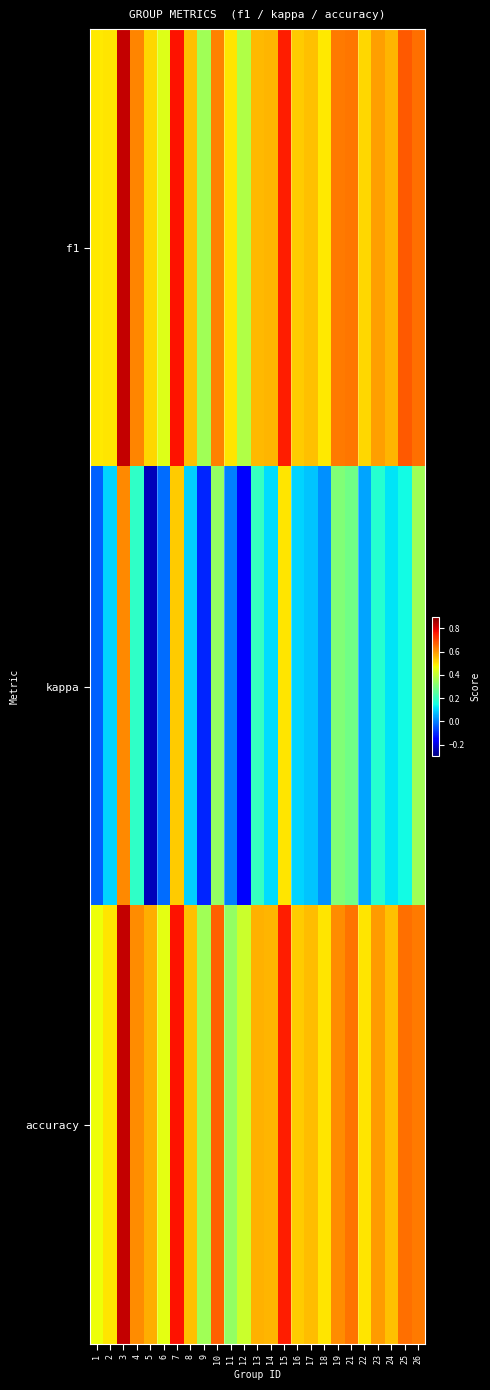

Which series has the largest total across all categories?

f1